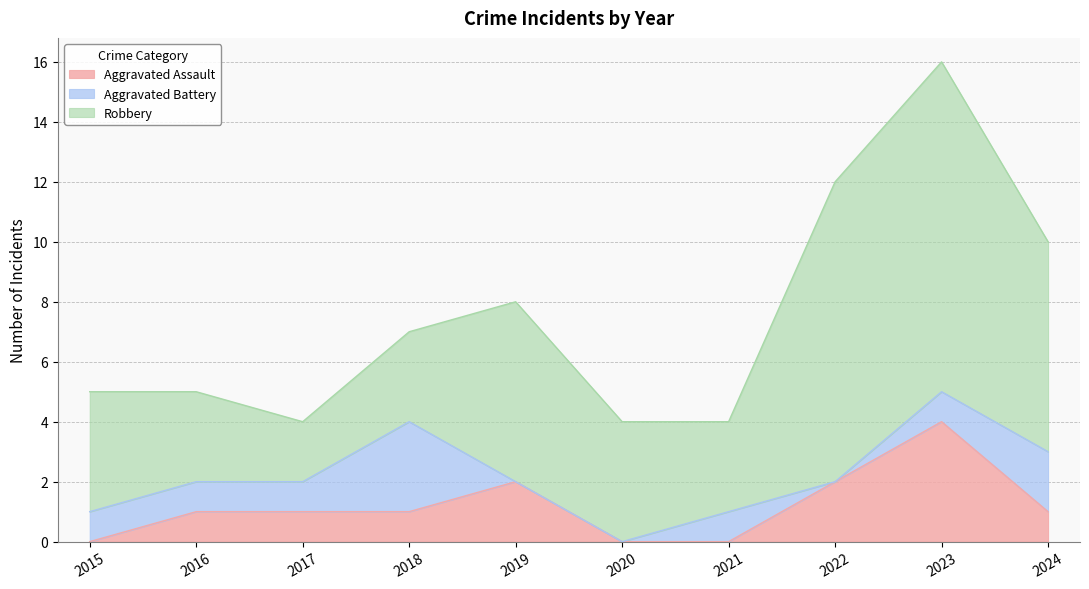

True or false: Aggravated Assault has a value of 2 at 2016.

False